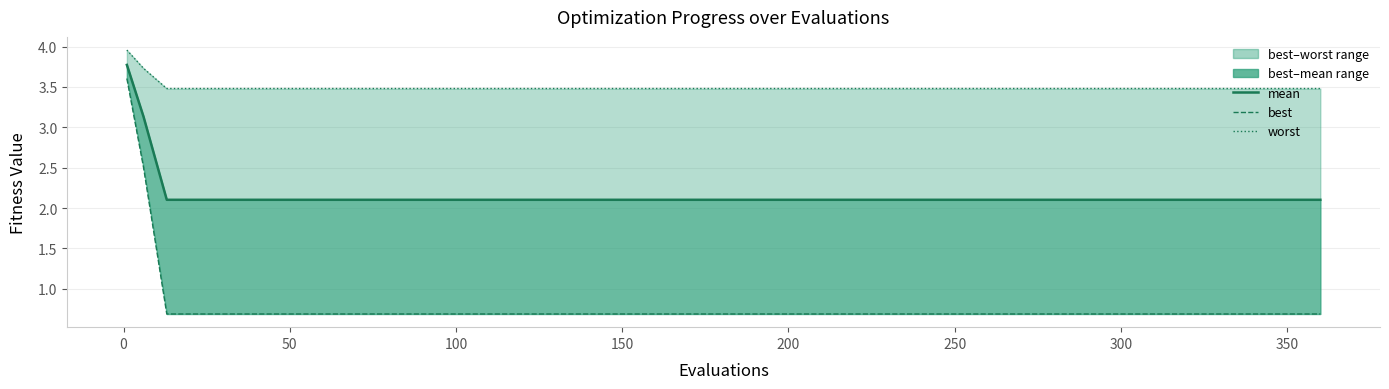

What is the spread (max minus min) of values at 100?

2.8